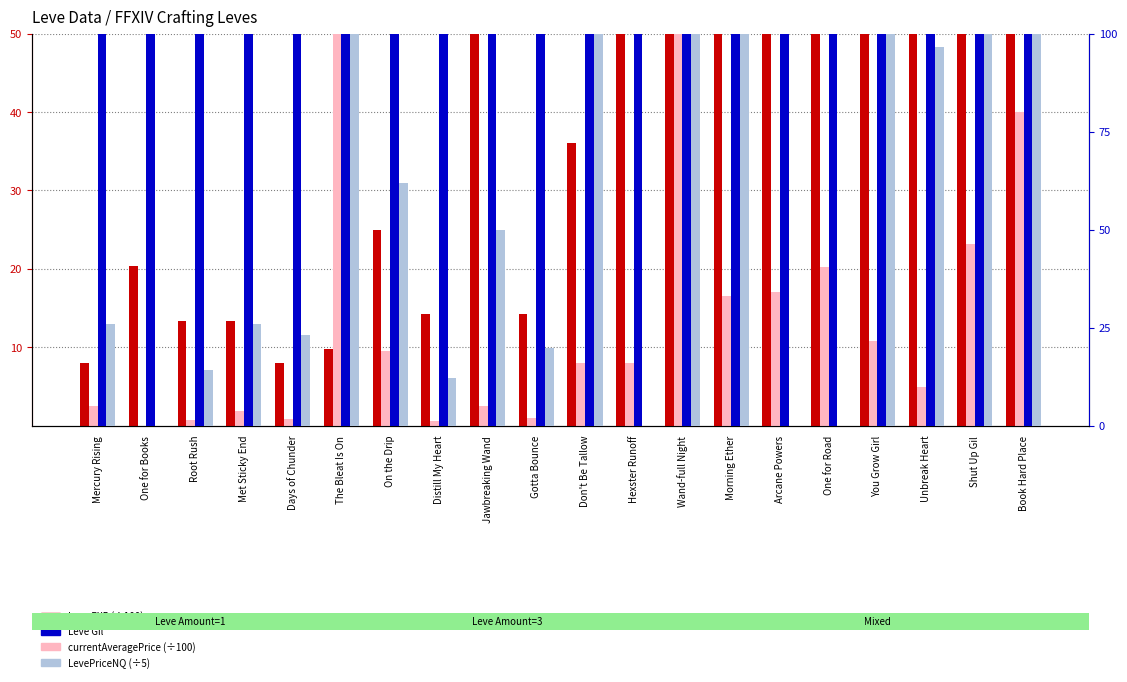

Does the chart contain stacked bars?

No